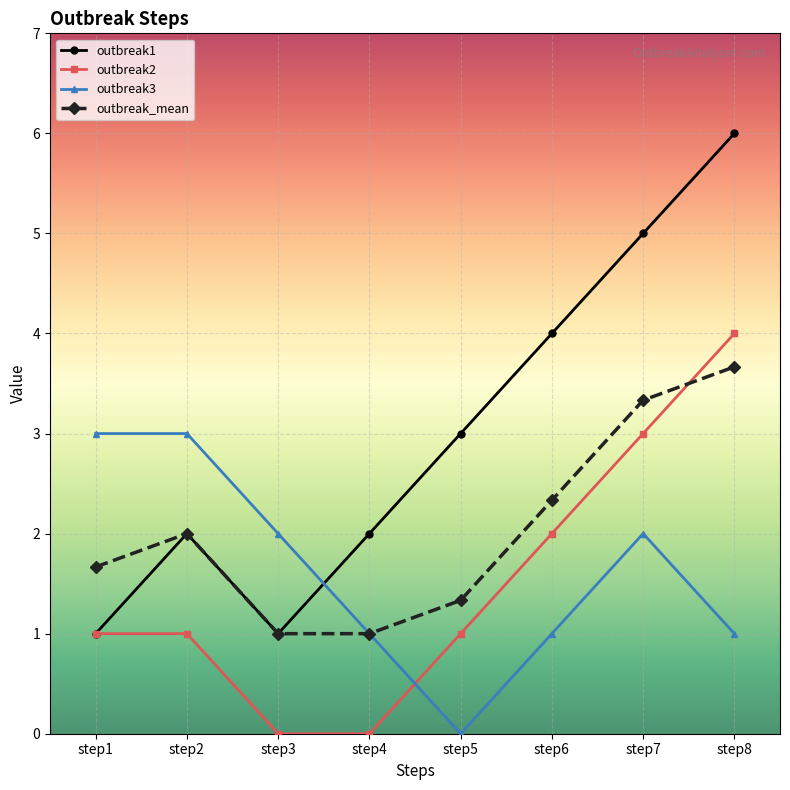

How many data points does each series have?

8